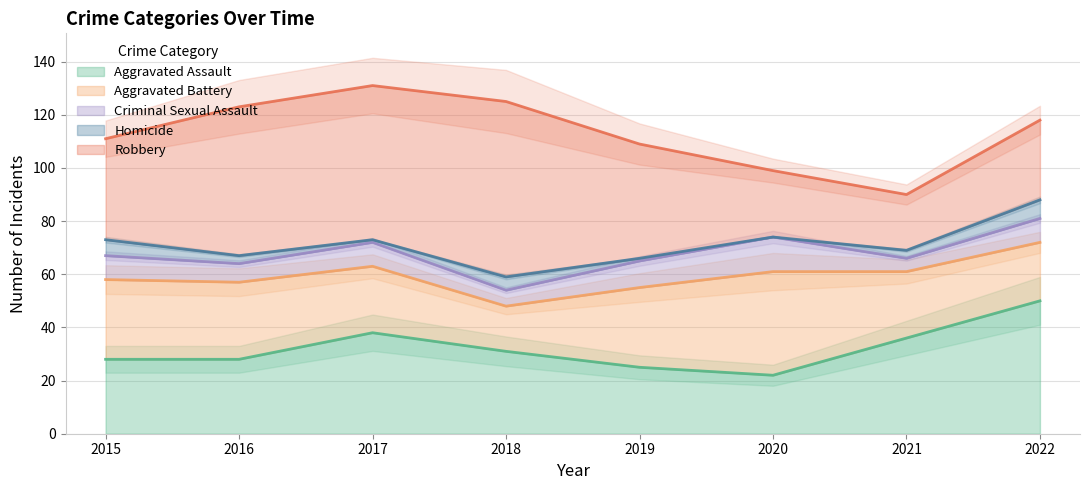

At which label does Aggravated Assault reach its peak?

2022